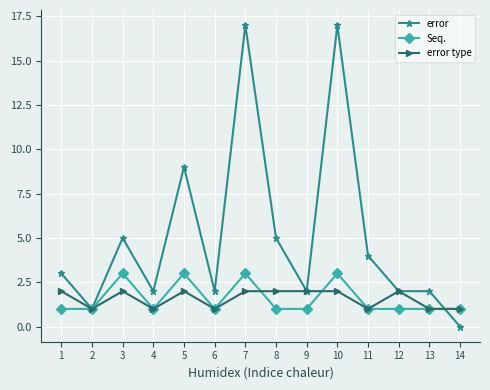

What is the lowest value of the error type series?

1